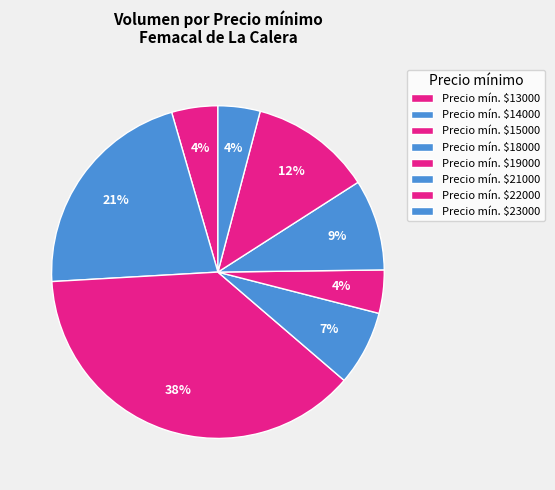

Does any single category account for the majority?

No